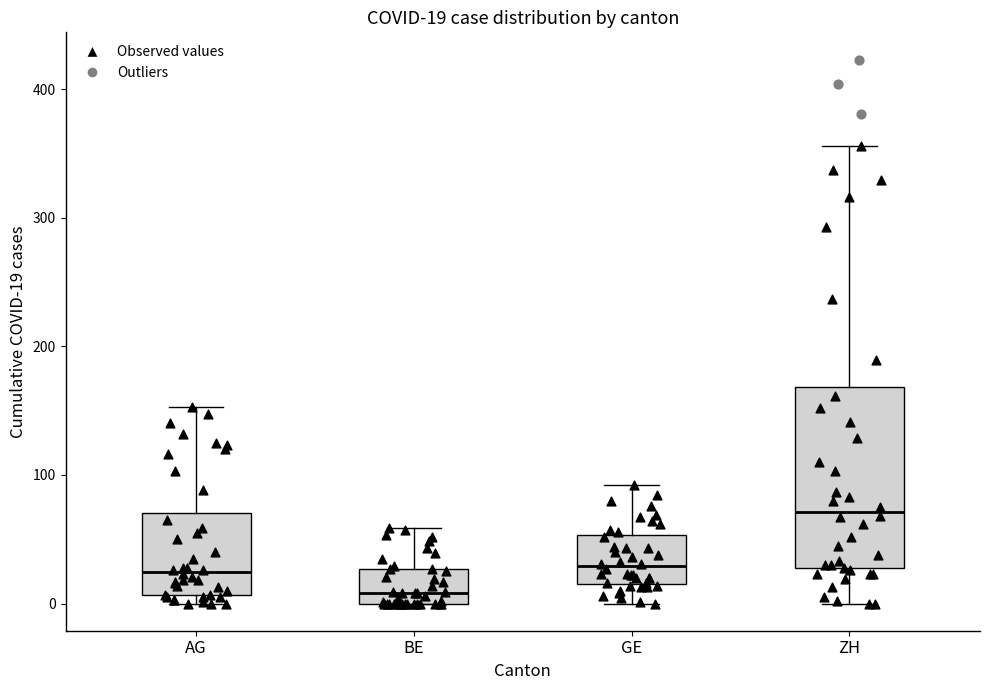

Which box has the highest median line?

ZH